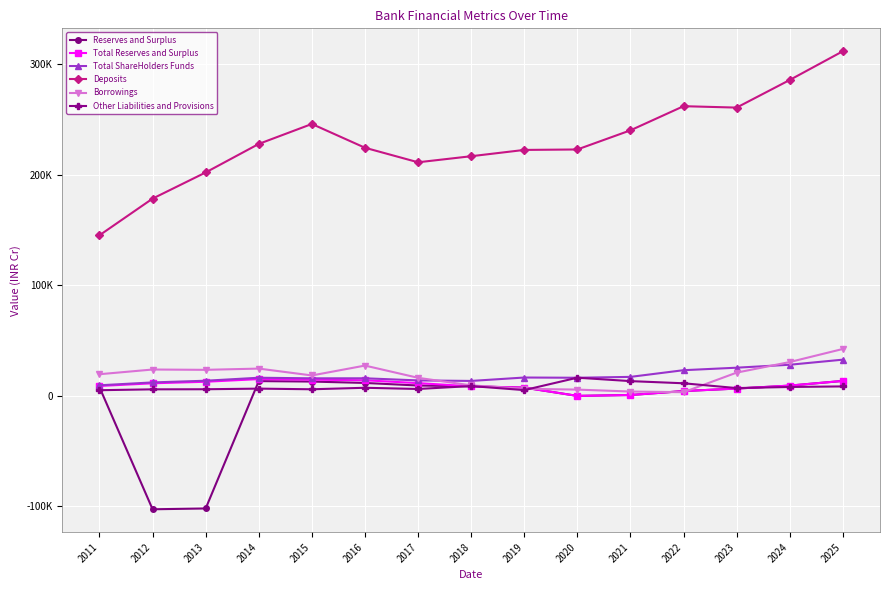

Which series changed the most between 2011 and 2015?

Deposits